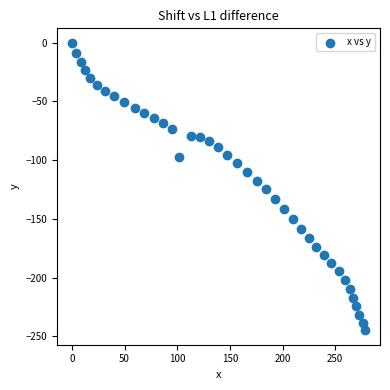

What is the range of X values (max minus min)?

278.6